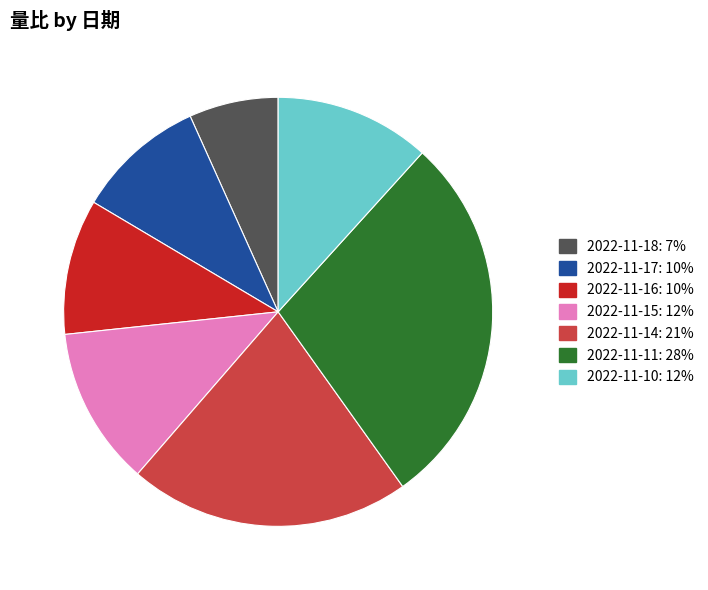

Does 2022-11-11 represent more than half of the total?

No